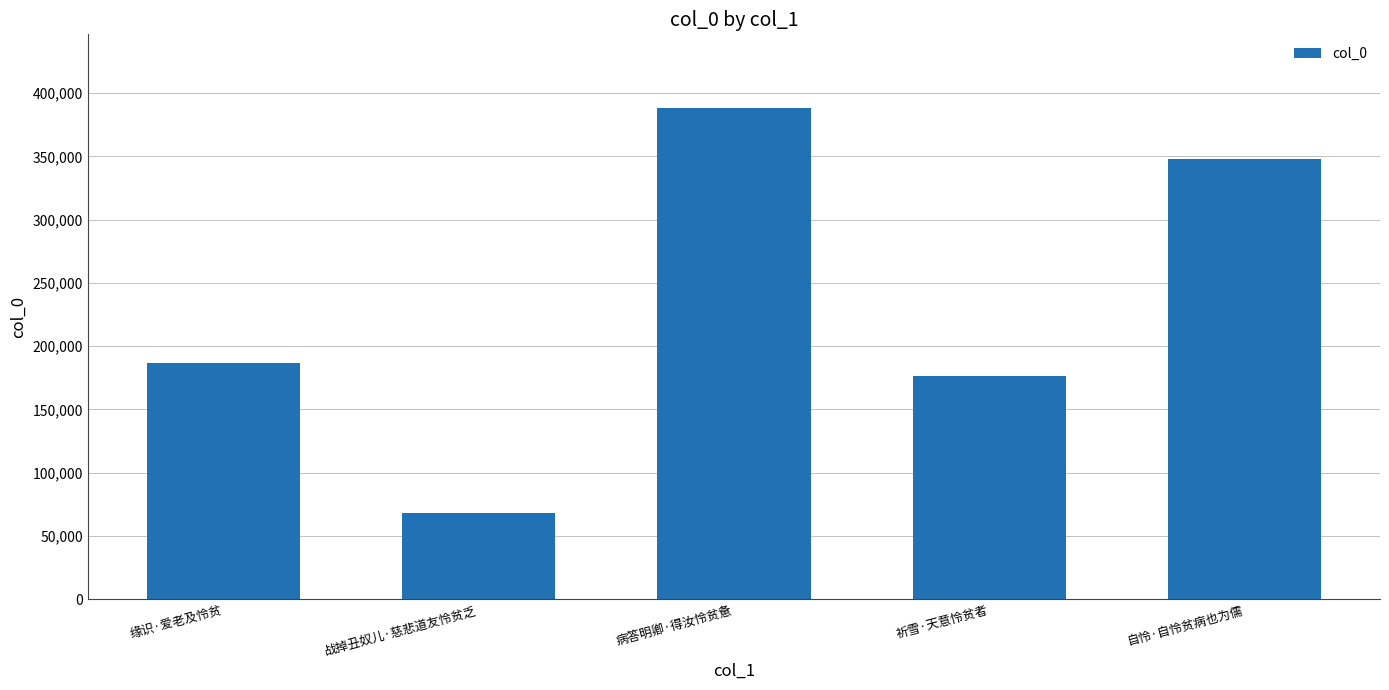

What is the minimum value shown in the chart?

67953